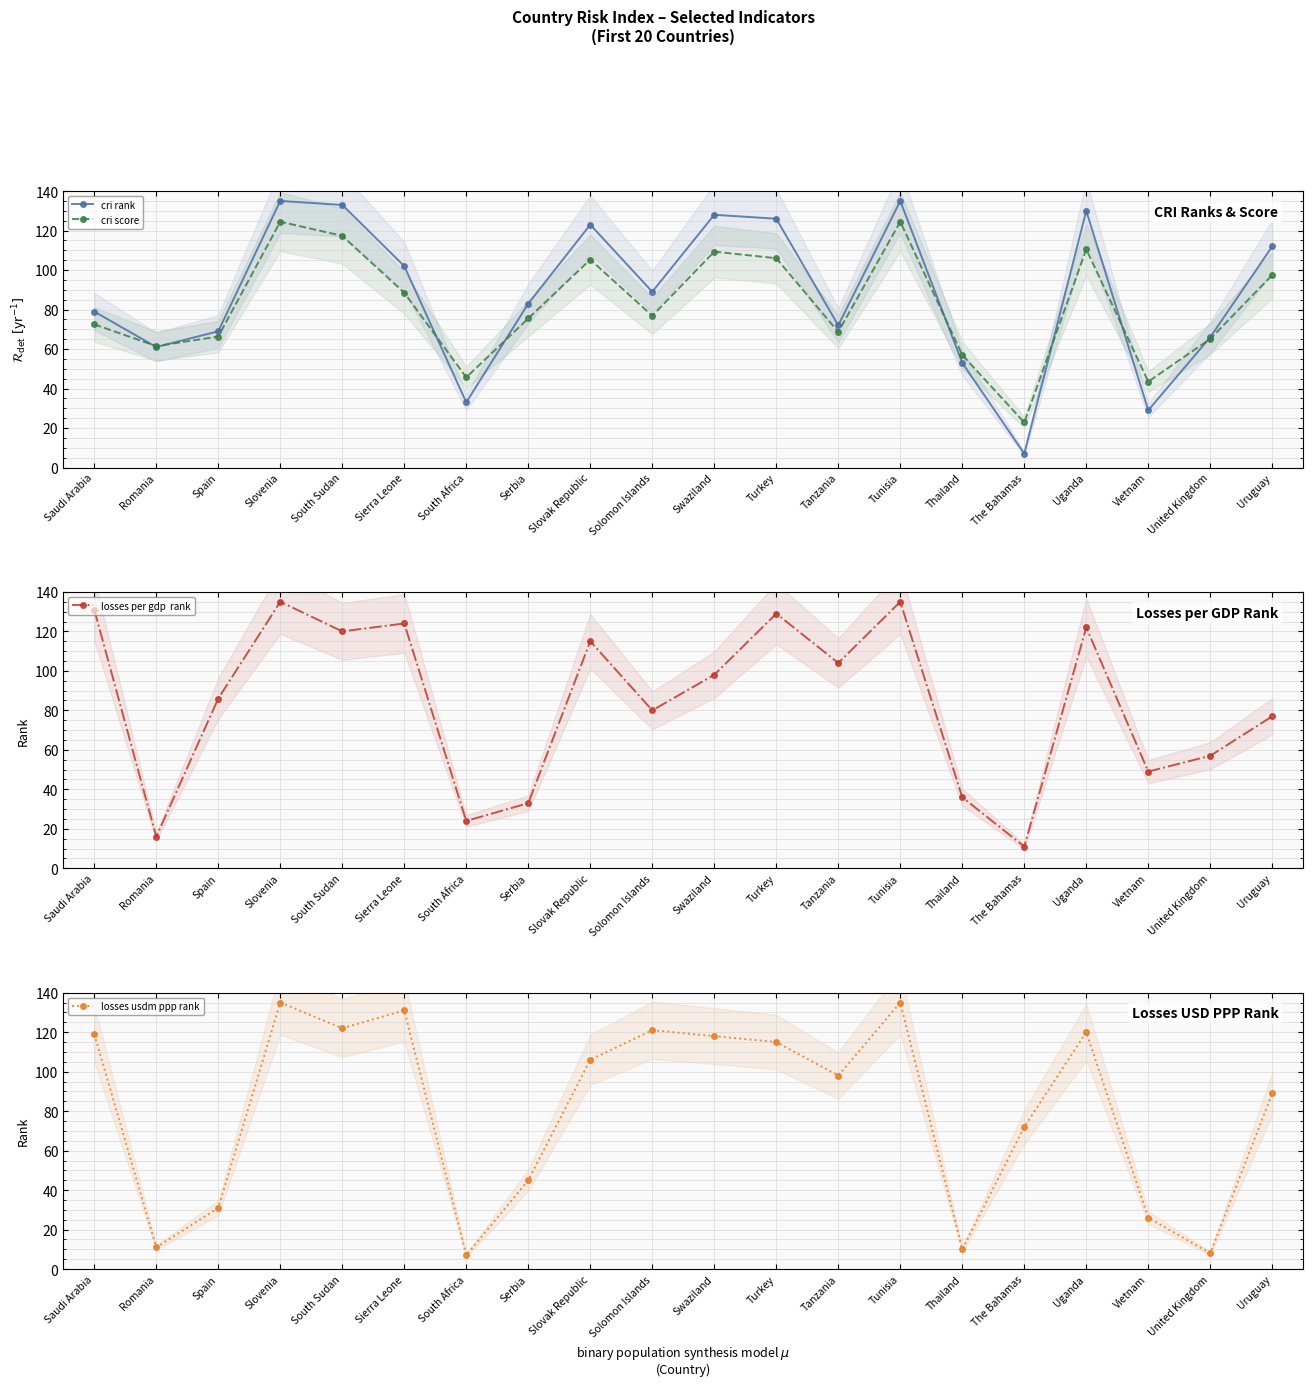

What is the approximate value of losses usdm ppp rank at United Kingdom?

8